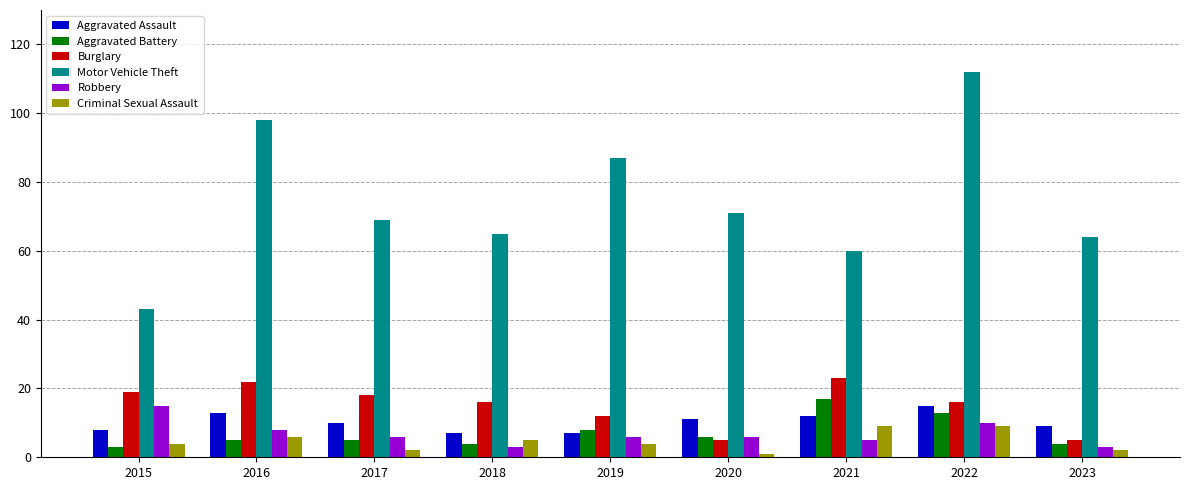

How many data points does each series have?

9